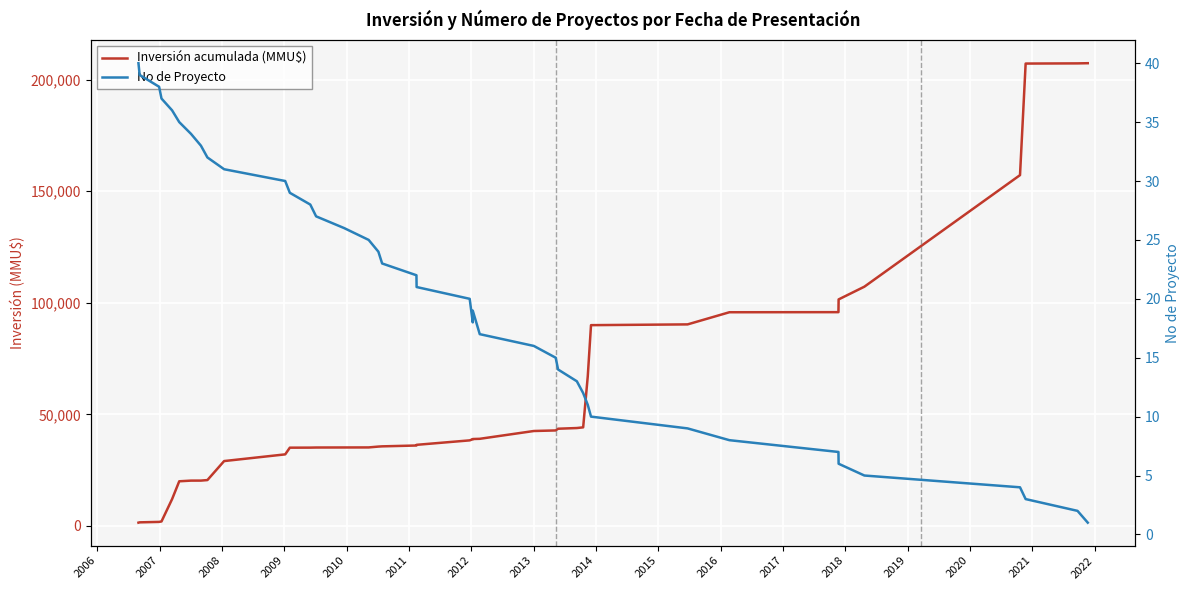

How many lines are shown in the chart?

2